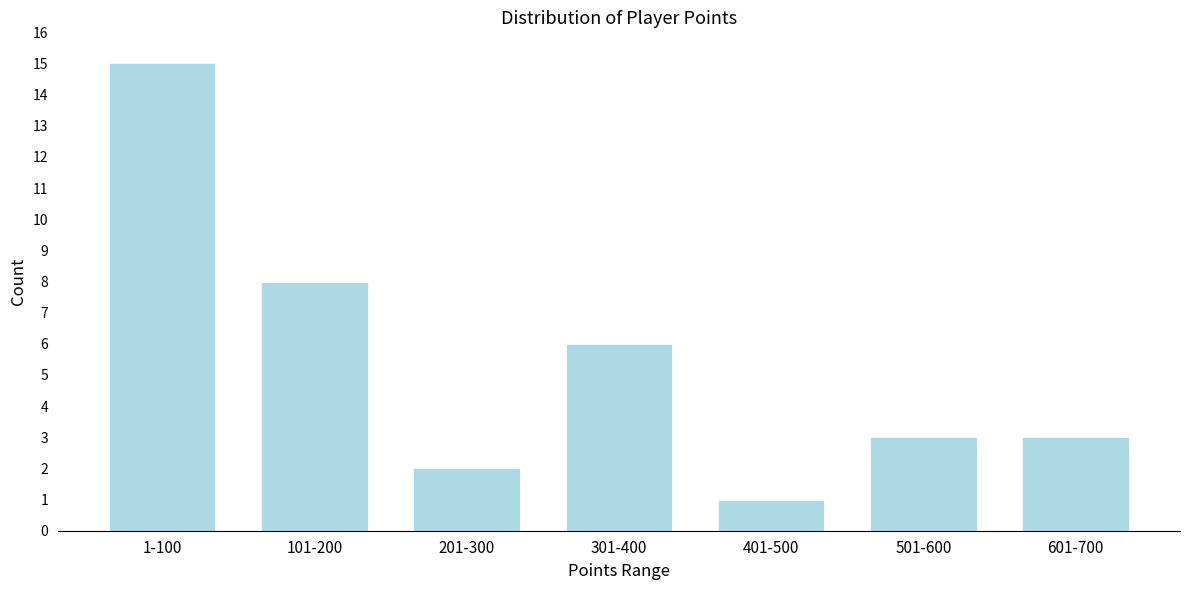

Reading left to right, transcribe all the data shown in this chart.

1-100=15	101-200=8	201-300=2	301-400=6	401-500=1	501-600=3	601-700=3